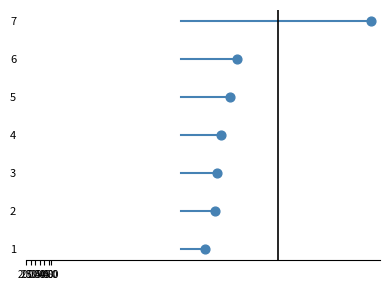

What is the range of X values (max minus min)?

1821